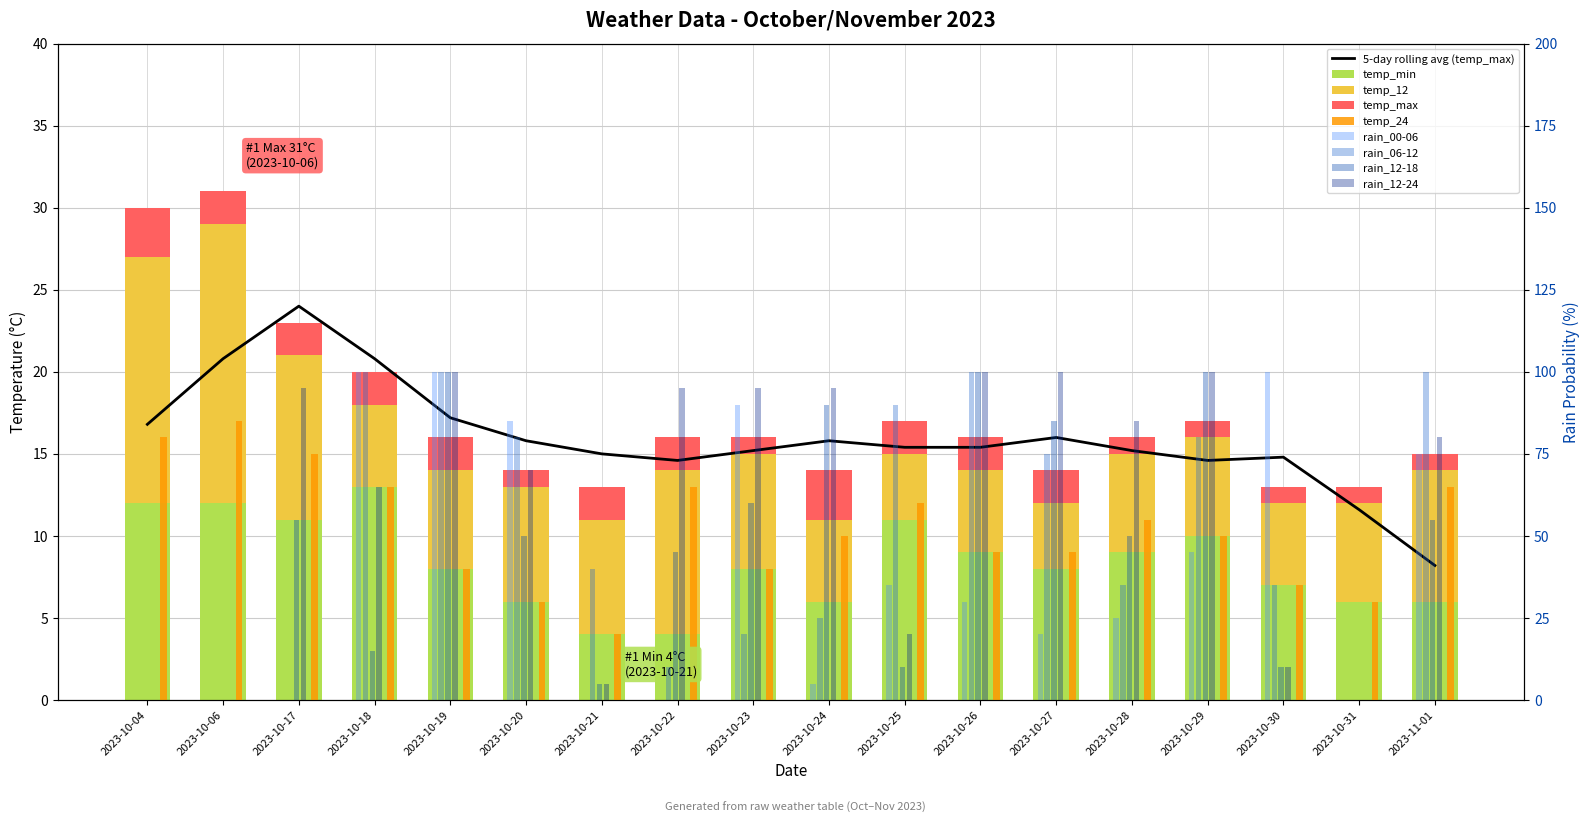

At which label is temp_24 closest to 10?

2023-10-24